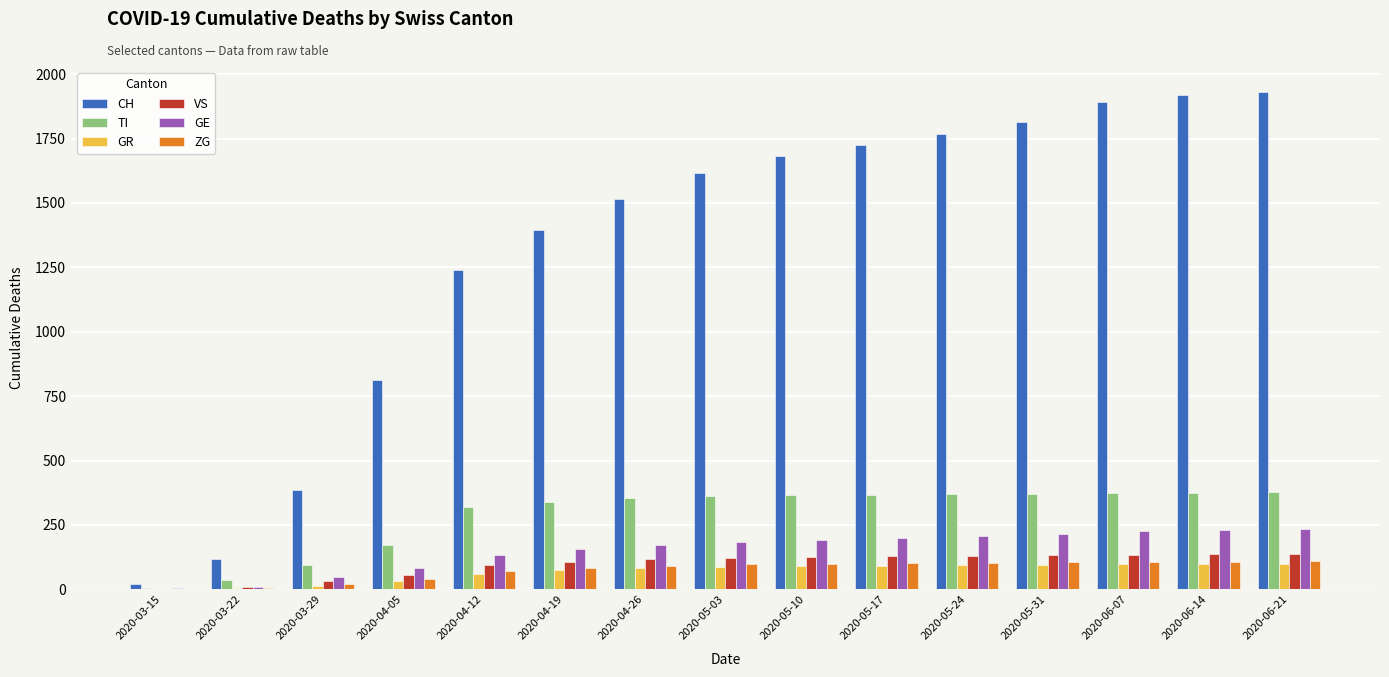

Which series has the largest total across all categories?

CH